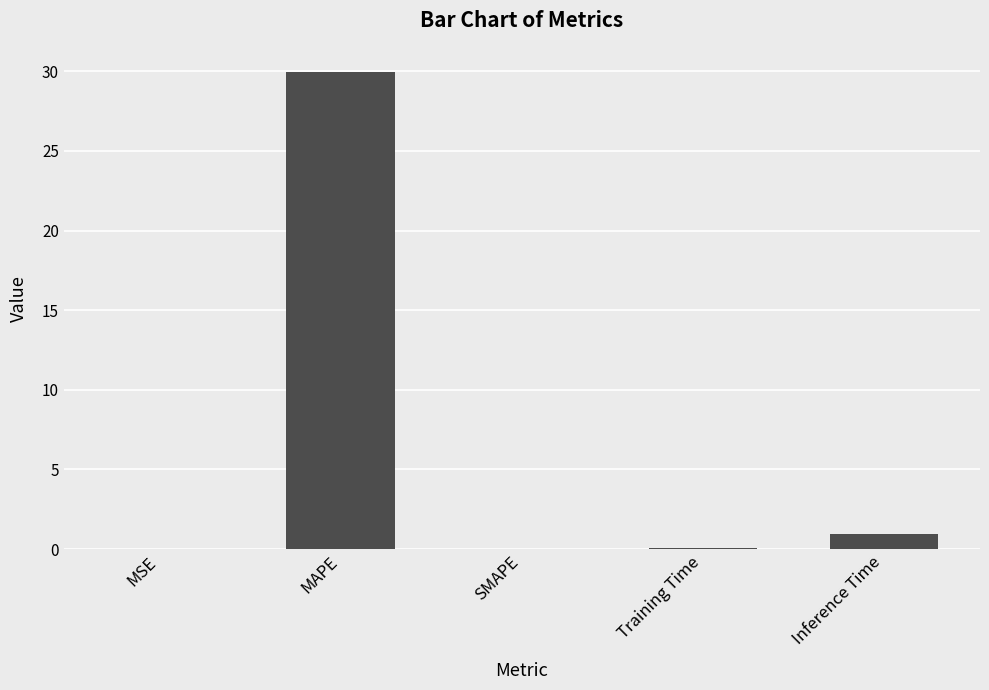

The chart shows a value of 41.8 at MAPE. True or false?

False